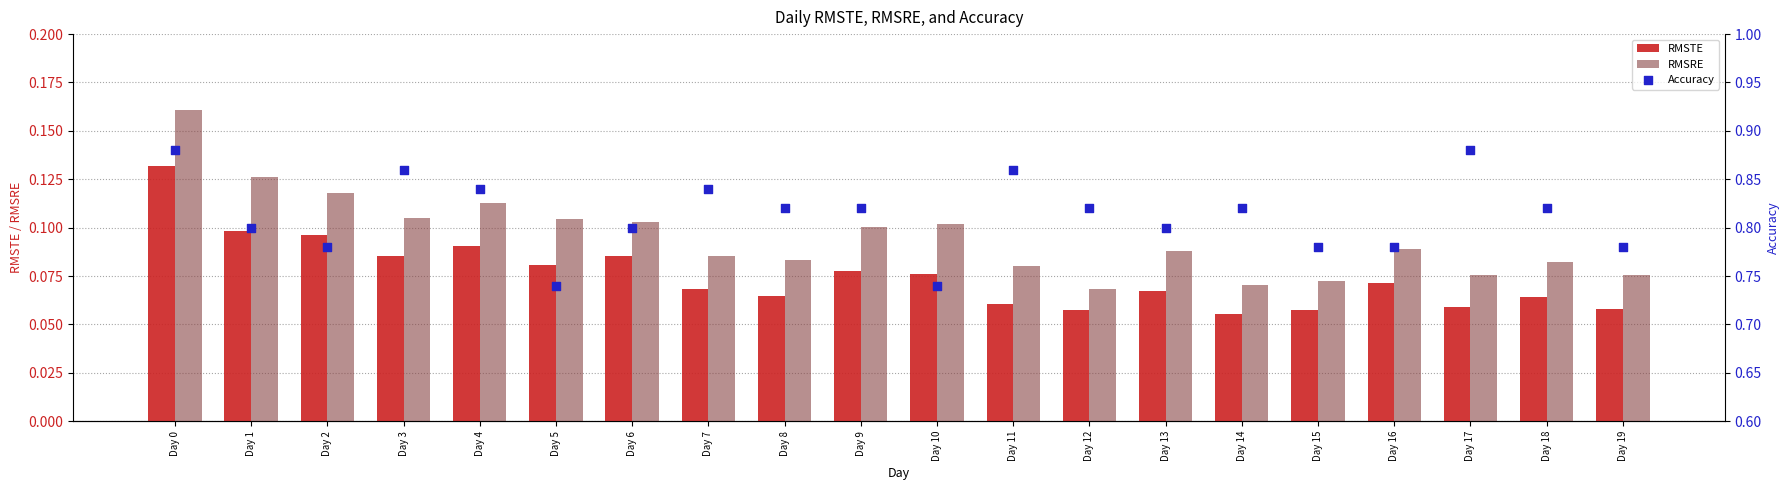

At which category is the sum across all series the highest?

Day 0